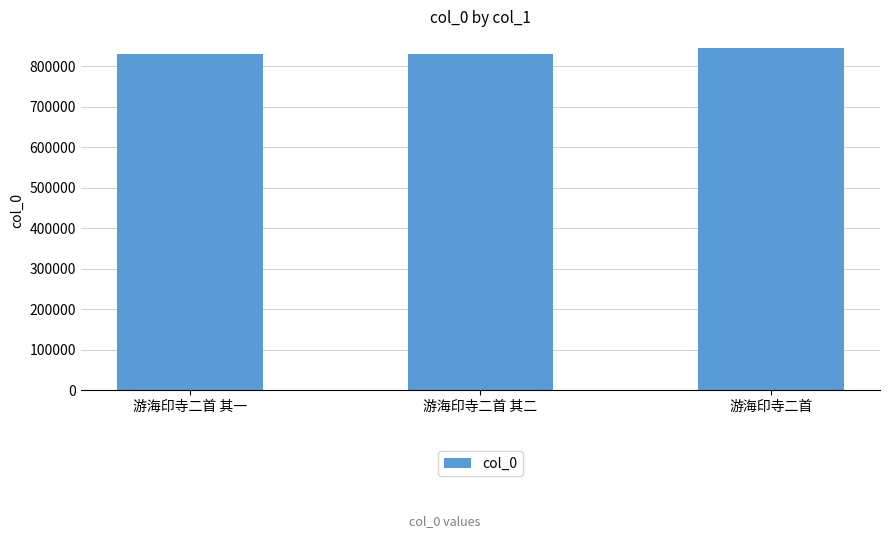

What value does the data have at 游海印寺二首 其二?

831528